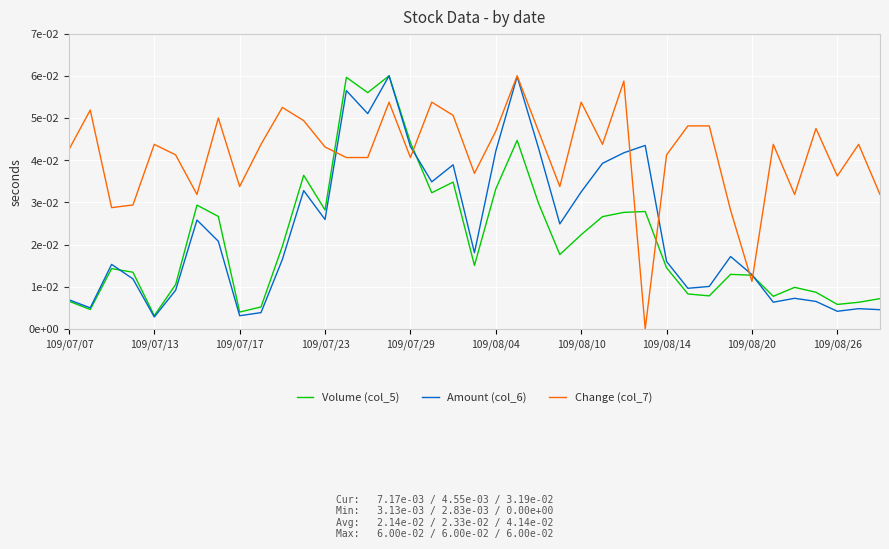

At how many categories does at least one series exceed 0?

39